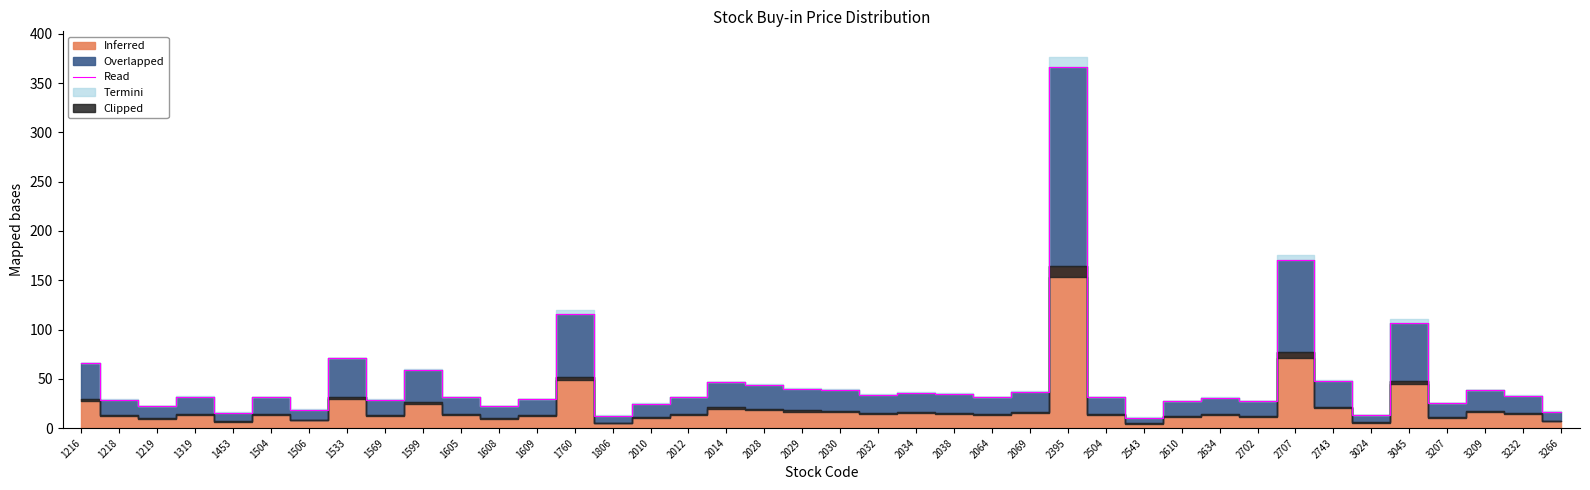

Is this an area chart (filled region under the line)?

No